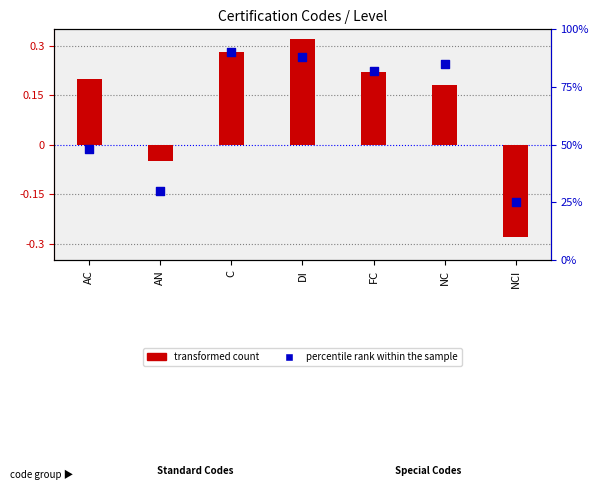

Which series has the largest total across all categories?

percentile rank within the sample